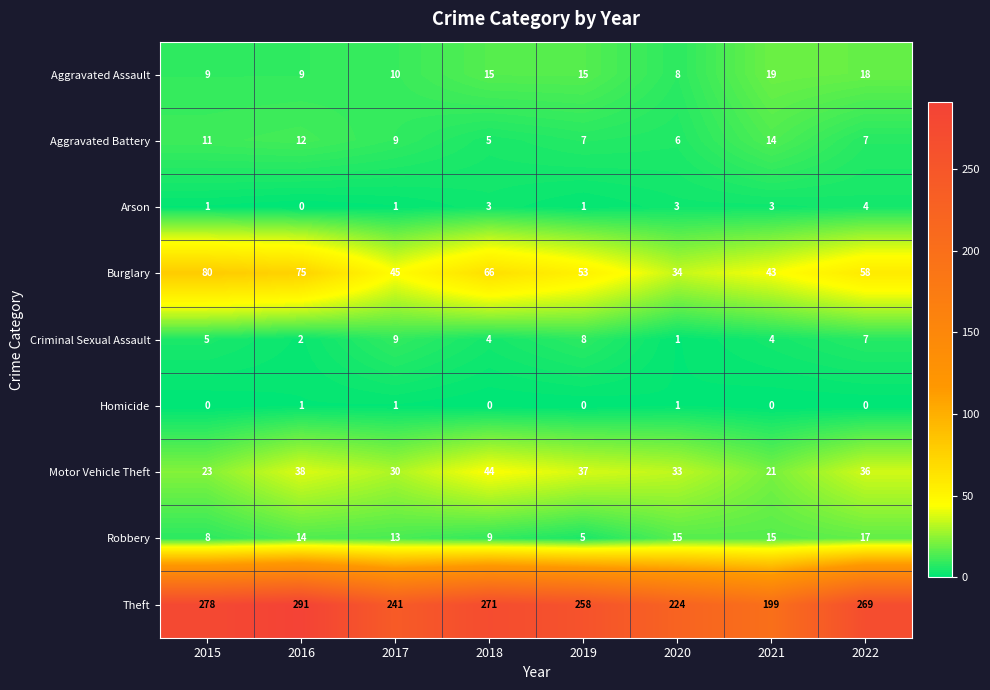

Is it true that Theft equals 291 at 2016?

True